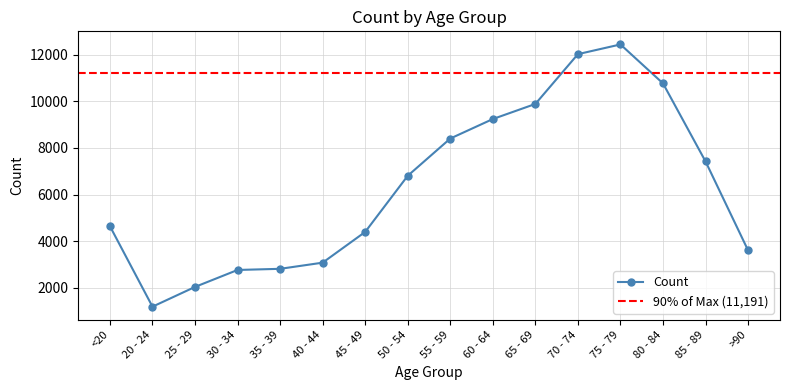

What is the sum of the values at 35 - 39 and 50 - 54?

9617